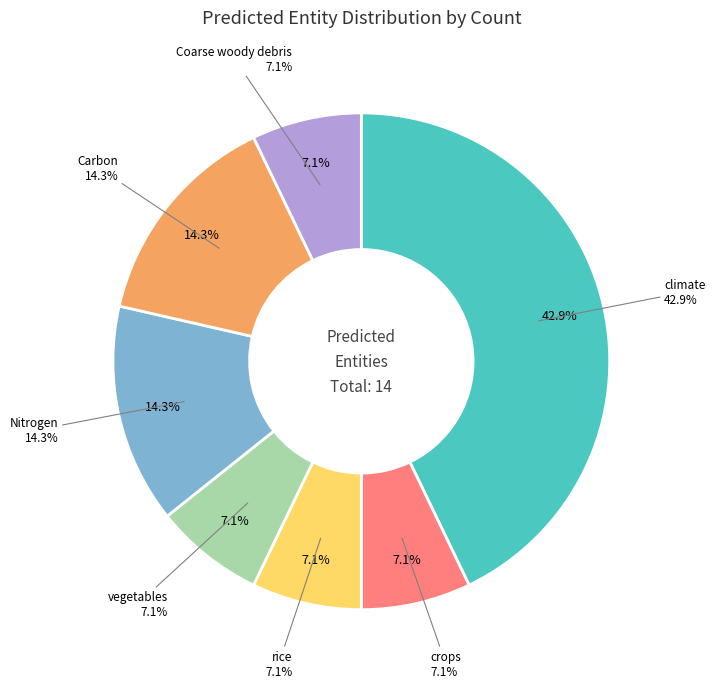

To the nearest percent, what is the difference between the largest and smallest slice percentages?

36%